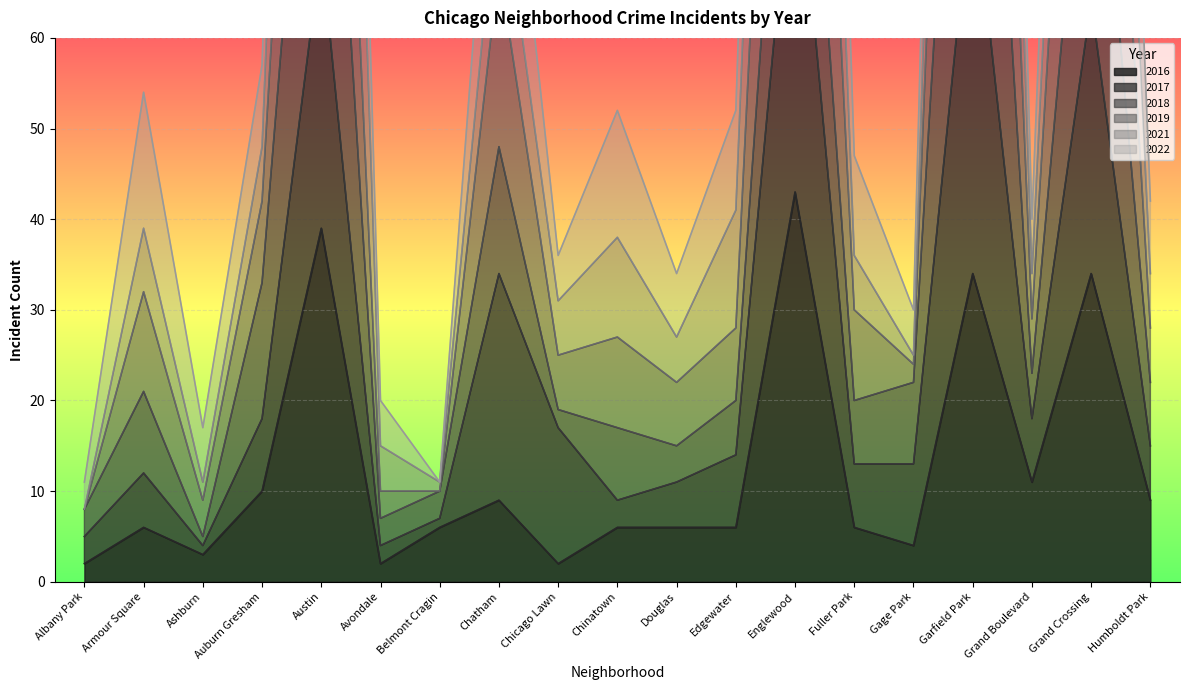

Is it true that 2016 equals 6 at Fuller Park?

True